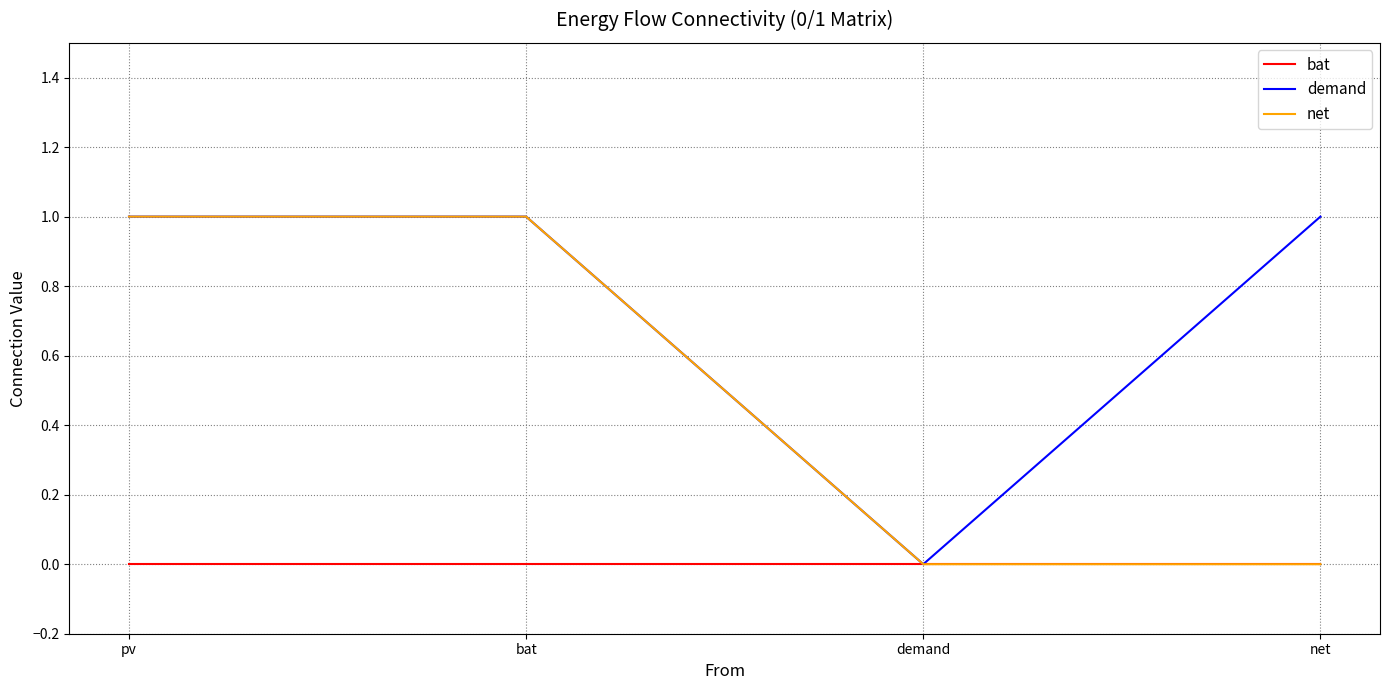

List the series in order of their overall mean, lowest first.

bat, net, demand